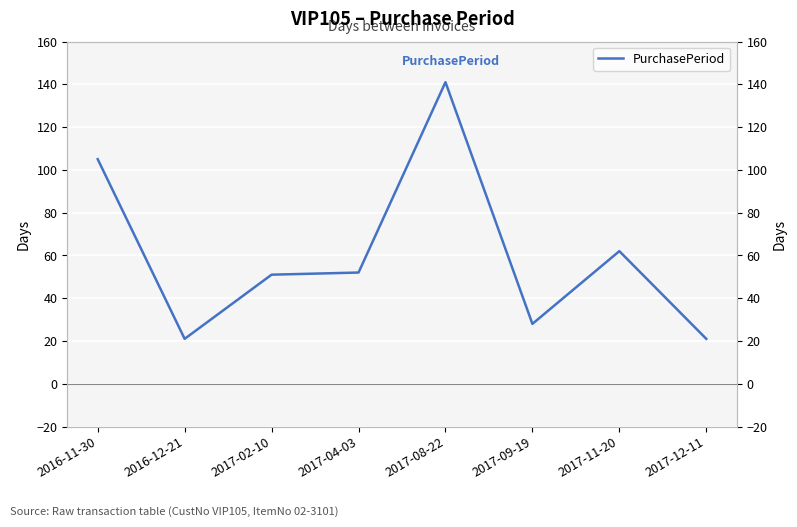

What is the value of the 8th point from the left?

21